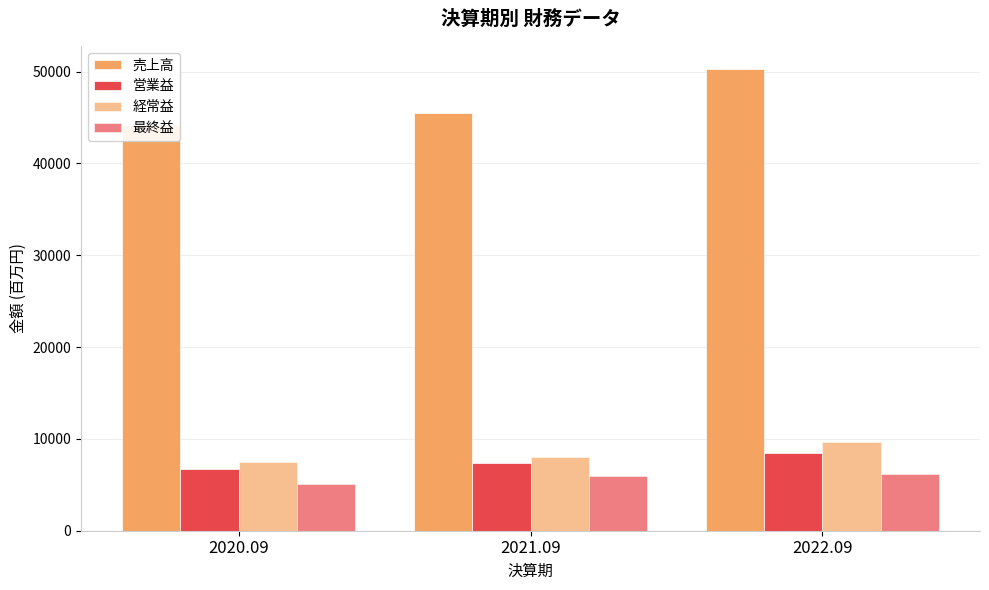

Count the 営業益 values in the range 6754 to 8497.

3